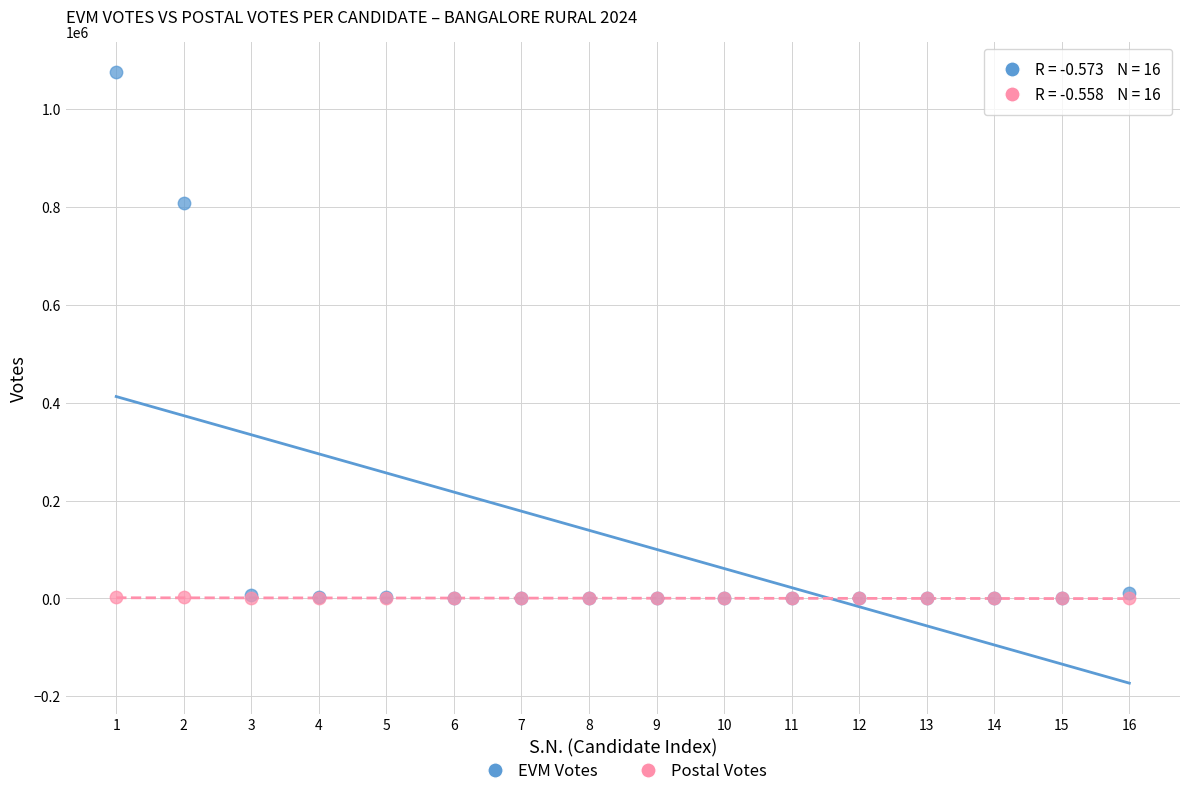

In the EVM Votes series, what Y value is closest to 538013?

807459